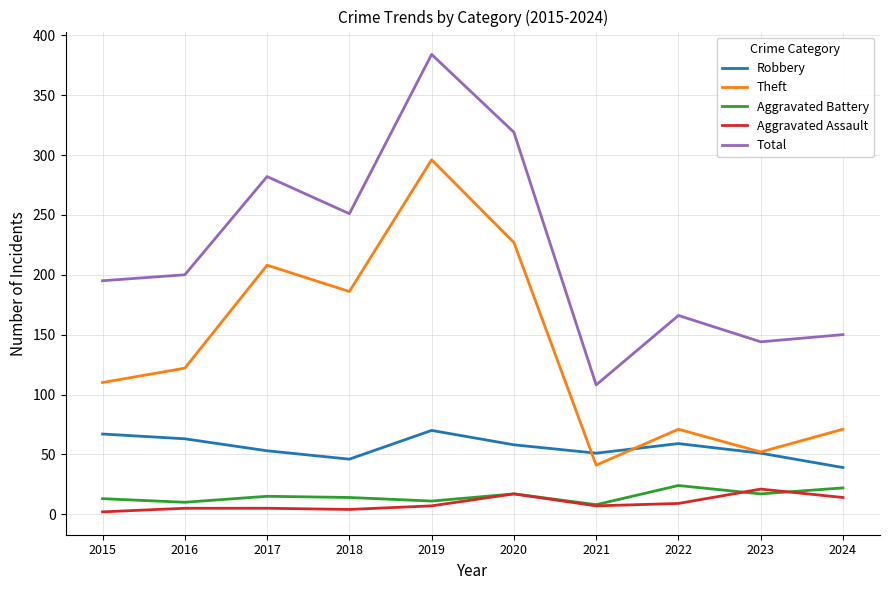

Which series has the largest range (max minus min)?

Total